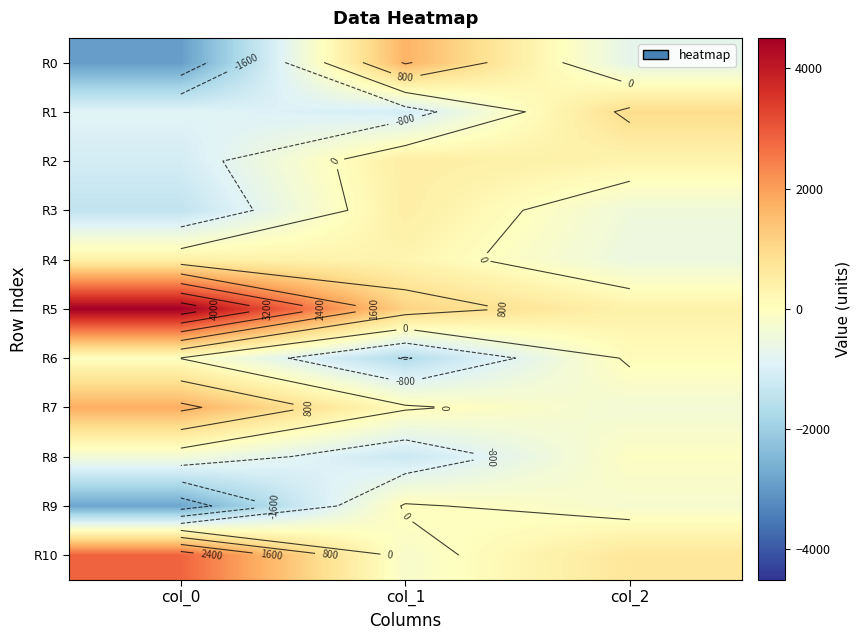

What is the greatest value displayed?

4504.3